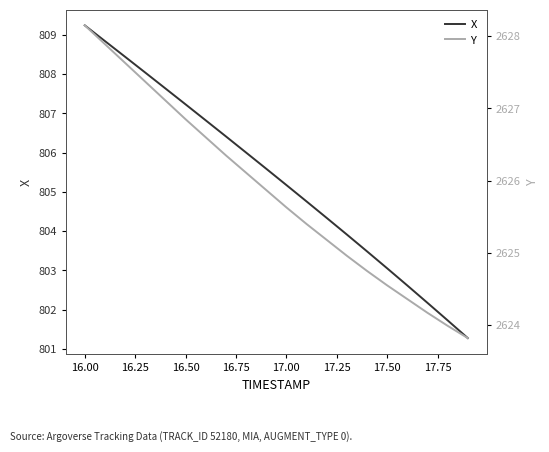

True or false: X has a value of 1079.9 at 16.50.

False